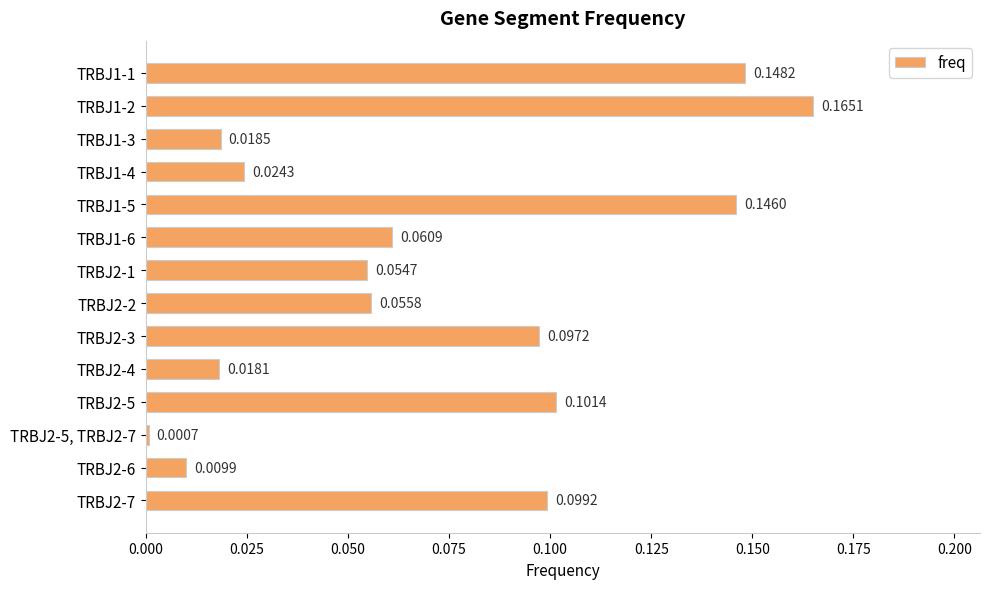

Does the chart contain stacked bars?

No